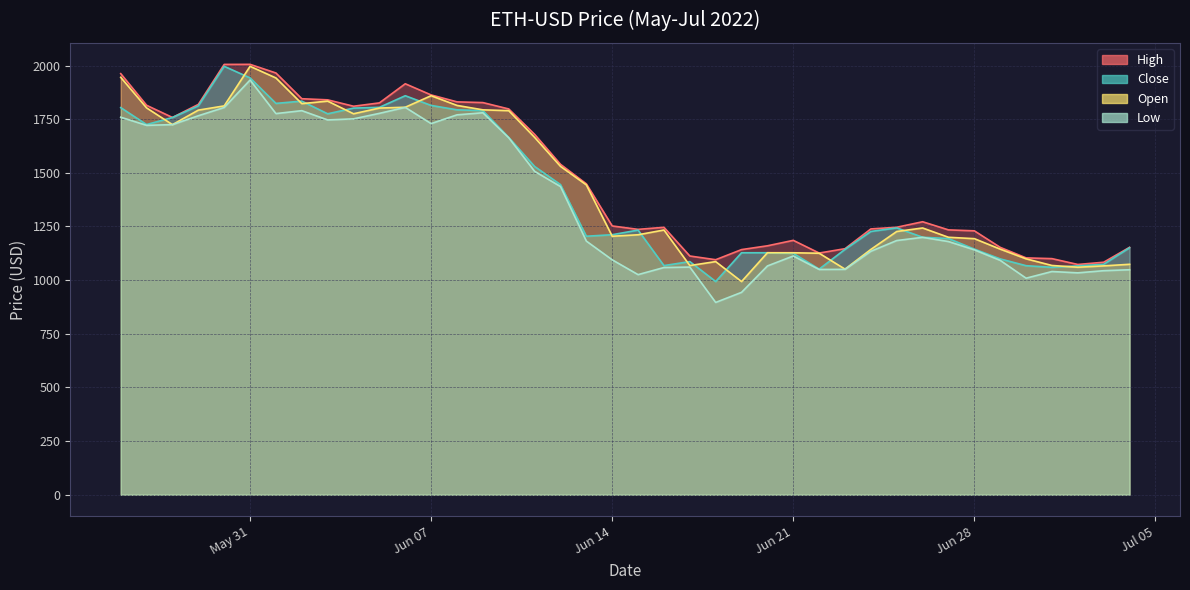

How many values in the Open series are below 1242?

20